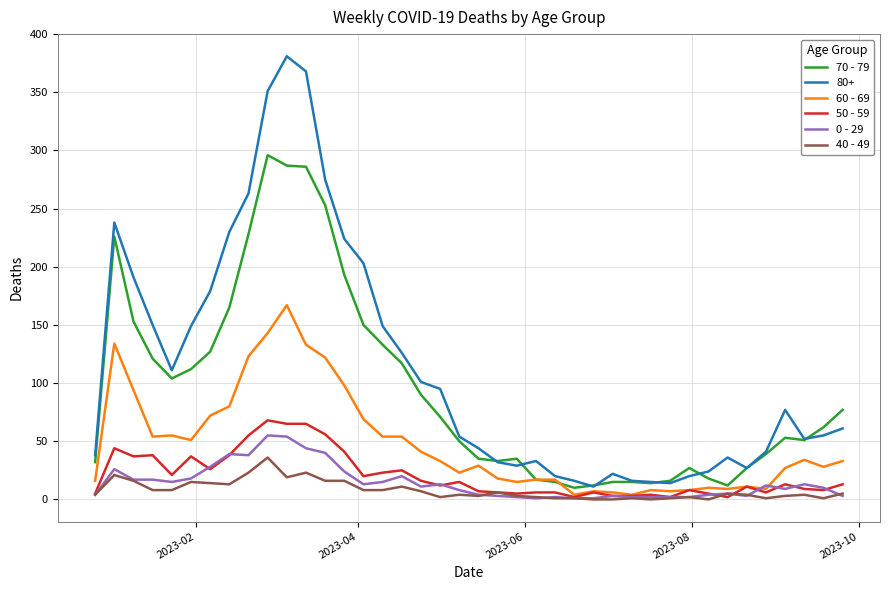

Which series has the largest total across all categories?

80+